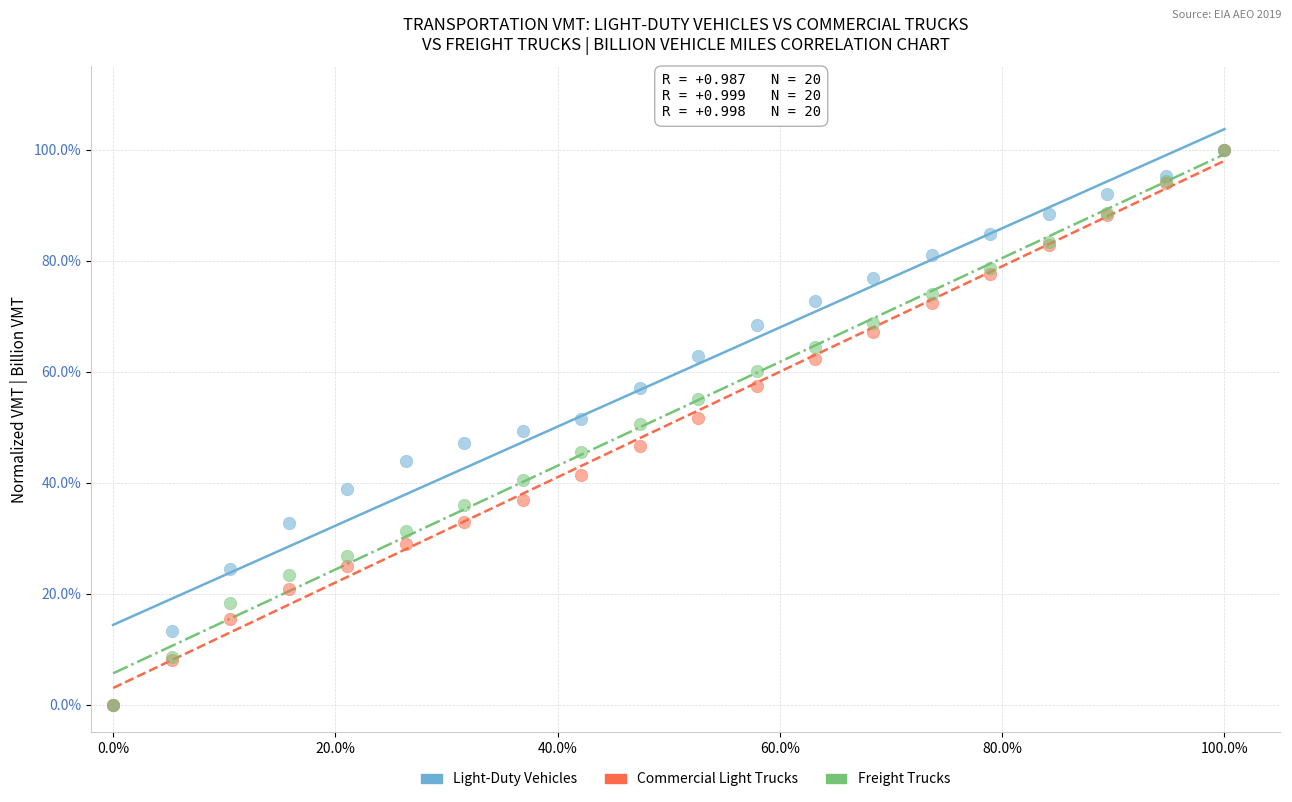

What are all the series names shown in the legend?

Light-Duty Vehicles, Commercial Light Trucks, Freight Trucks